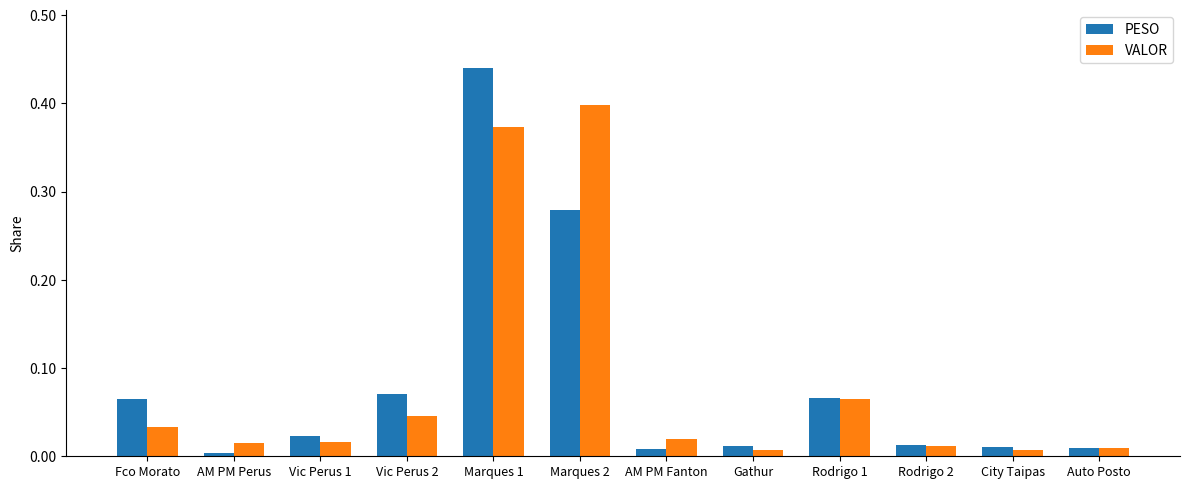

Which series changed the most between Marques 2 and AM PM Fanton?

VALOR